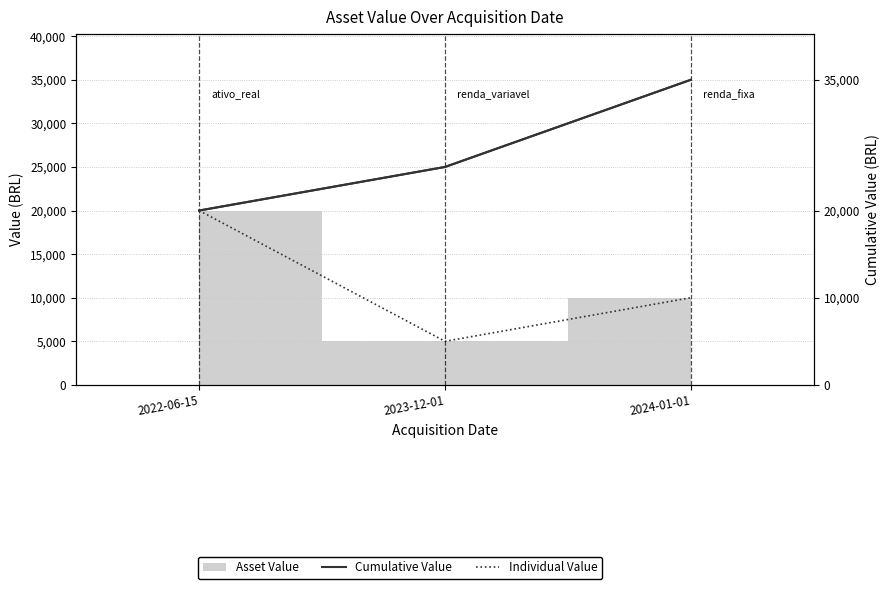

What is the difference between the Cumulative Value (right axis) values at 2022-06-15 and 2023-12-01?

5000